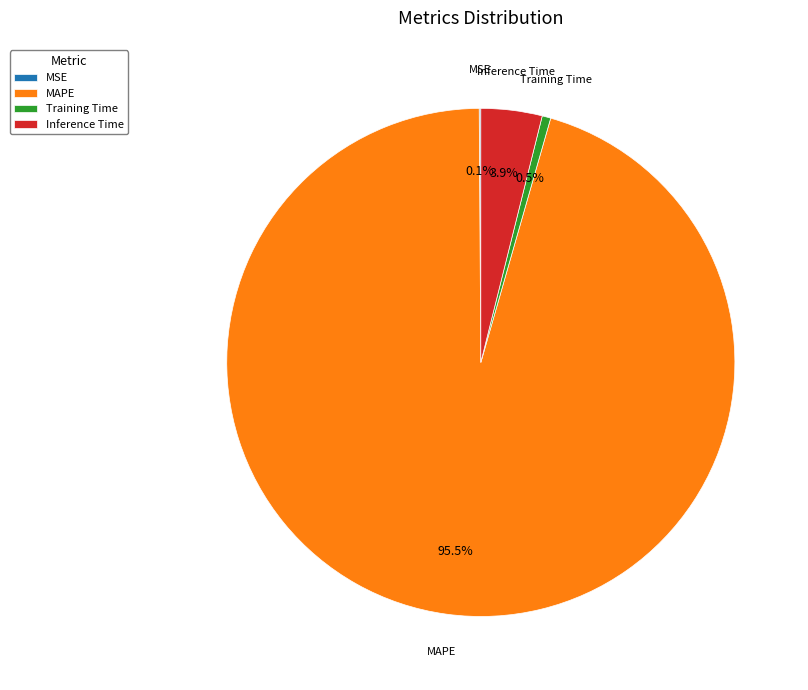

Which slice is the largest?

MAPE